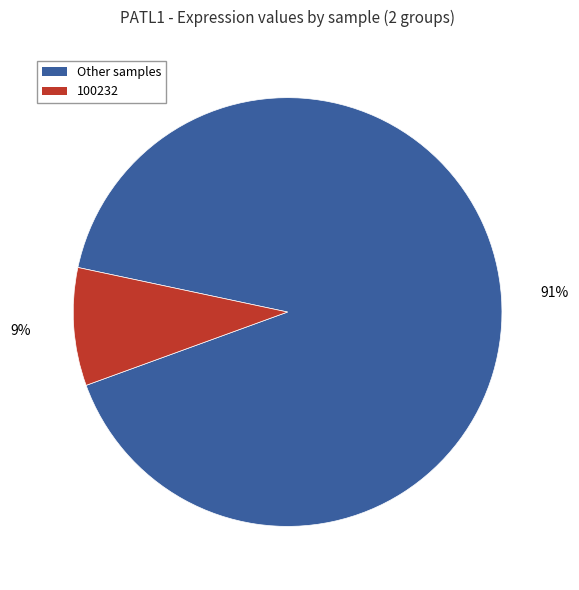

To the nearest percent, what is the difference between the largest and smallest slice percentages?

82%